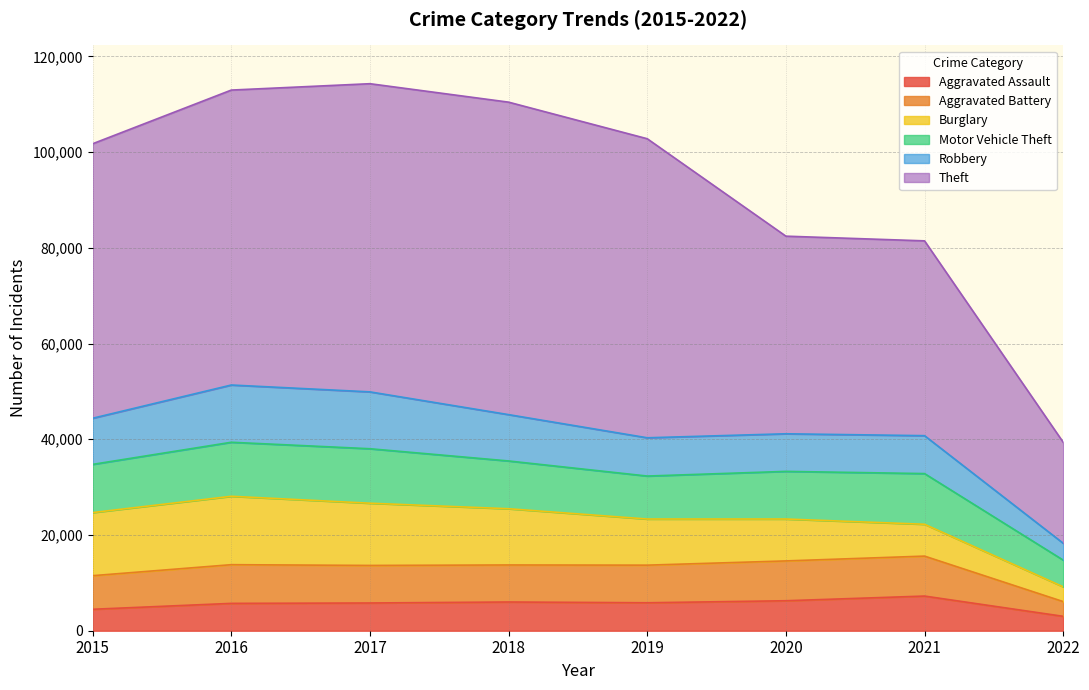

Which series has the widest spread of values?

Theft